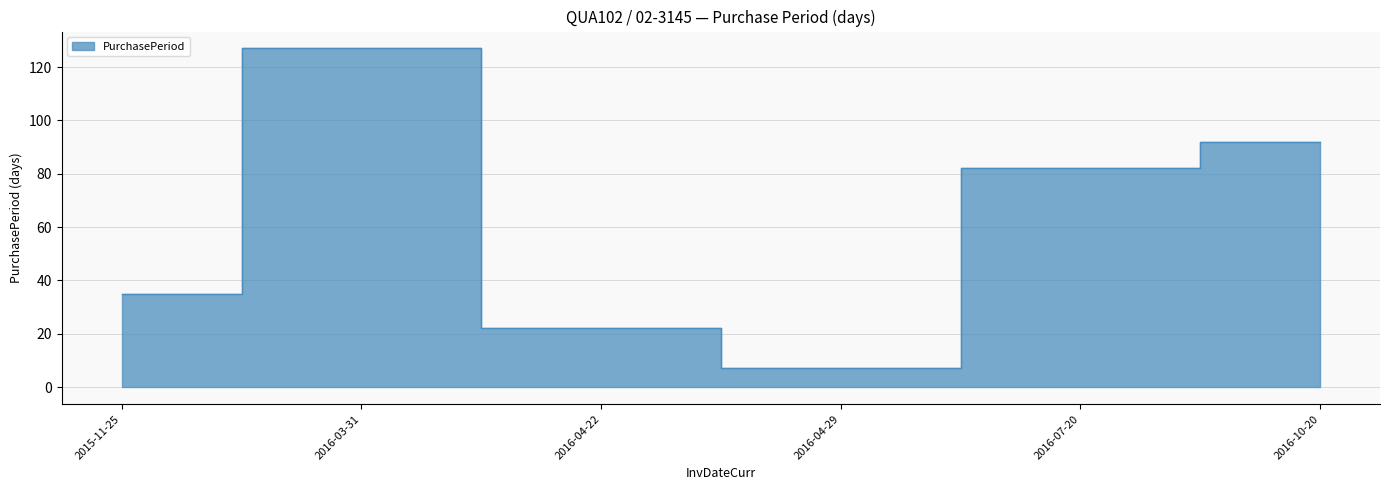

What is the maximum value shown in the chart?

127